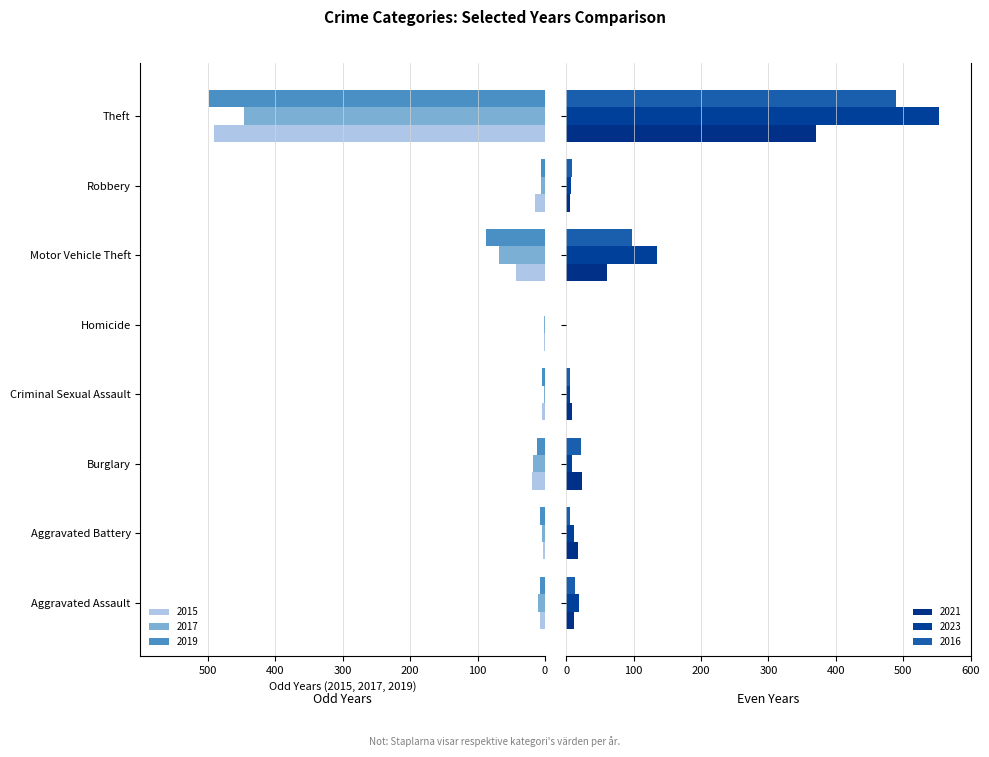

Does the chart contain any negative values?

Yes